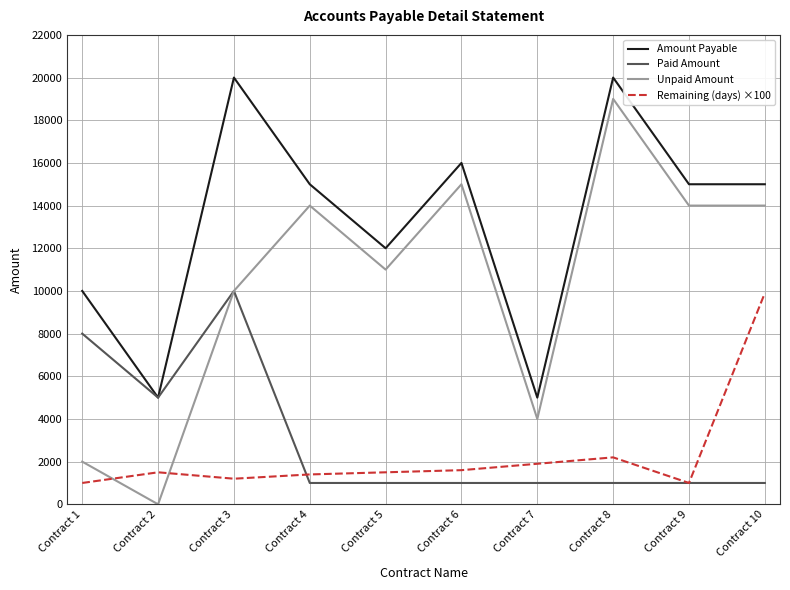

Reading right to left, extract all data points from this chart.

Amount Payable: 15000	15000	20000	5000	16000	12000	15000	20000	5000	10000
Paid Amount: 1000	1000	1000	1000	1000	1000	1000	10000	5000	8000
Unpaid Amount: 14000	14000	19000	4000	15000	11000	14000	10000	0	2000
Remaining (days) ×100: 9900	1000	2200	1900	1600	1500	1400	1200	1500	1000